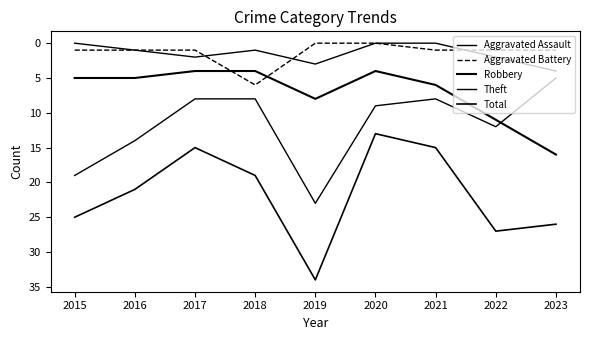

How many lines are shown in the chart?

5